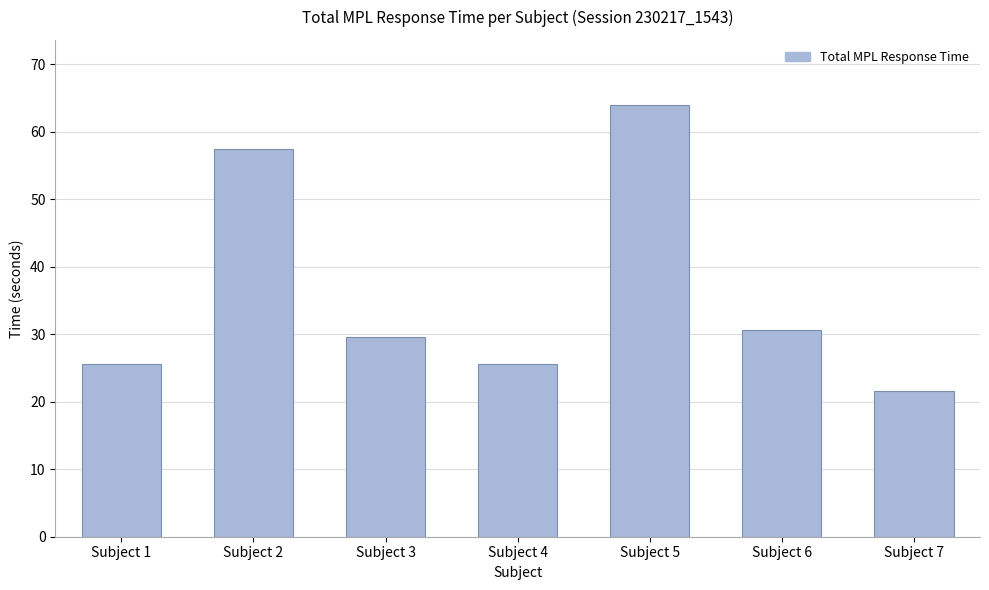

How many data points are less than 29?

3